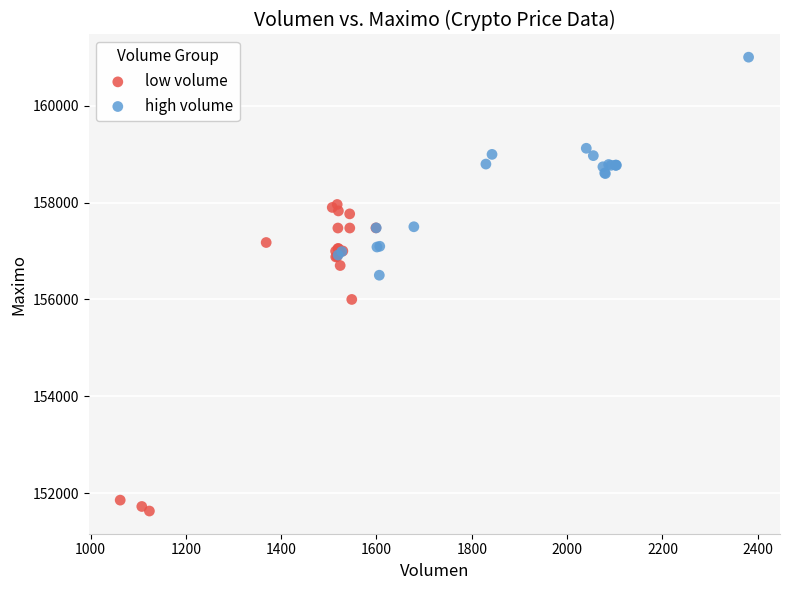

Which series reaches the minimum Y coordinate?

low volume